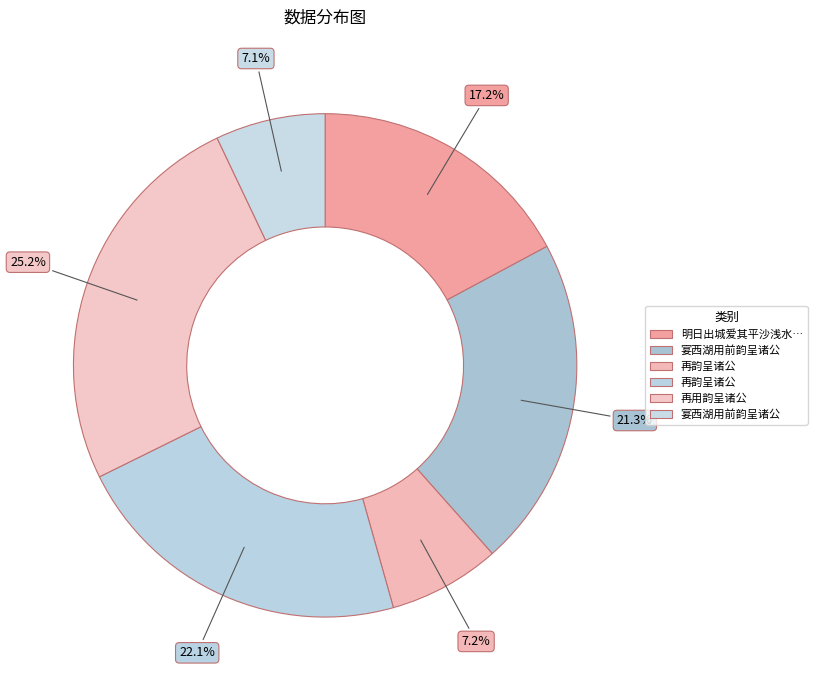

Count the number of slices in the pie.

6